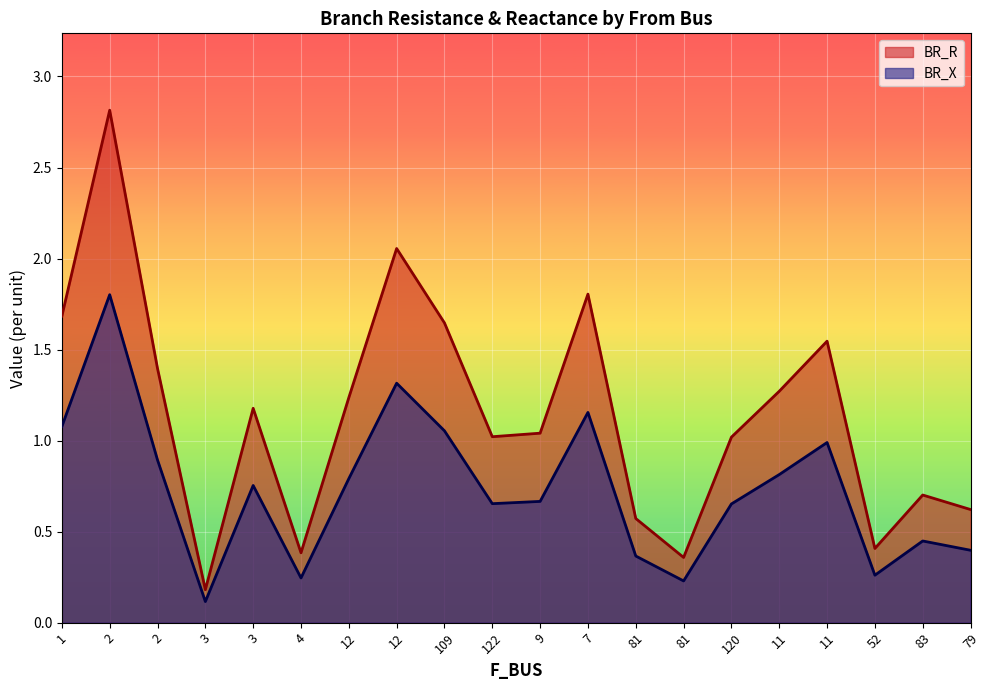

What is the difference between the second highest and minimum values in the BR_R series?

1.9